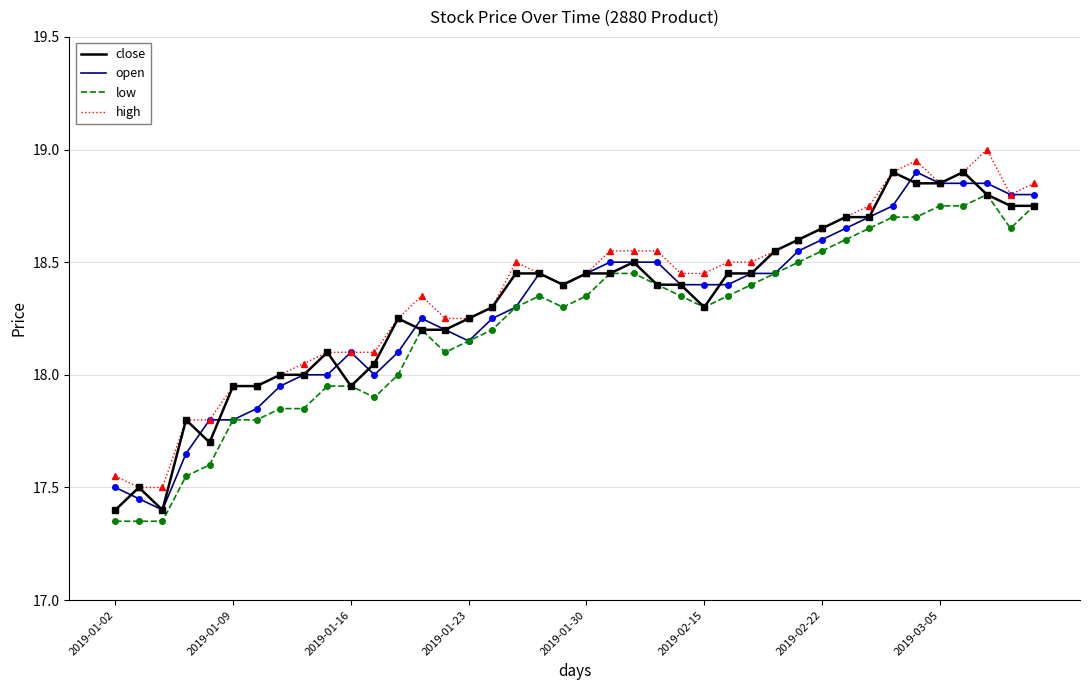

True or false: low and high intersect in this chart.

False